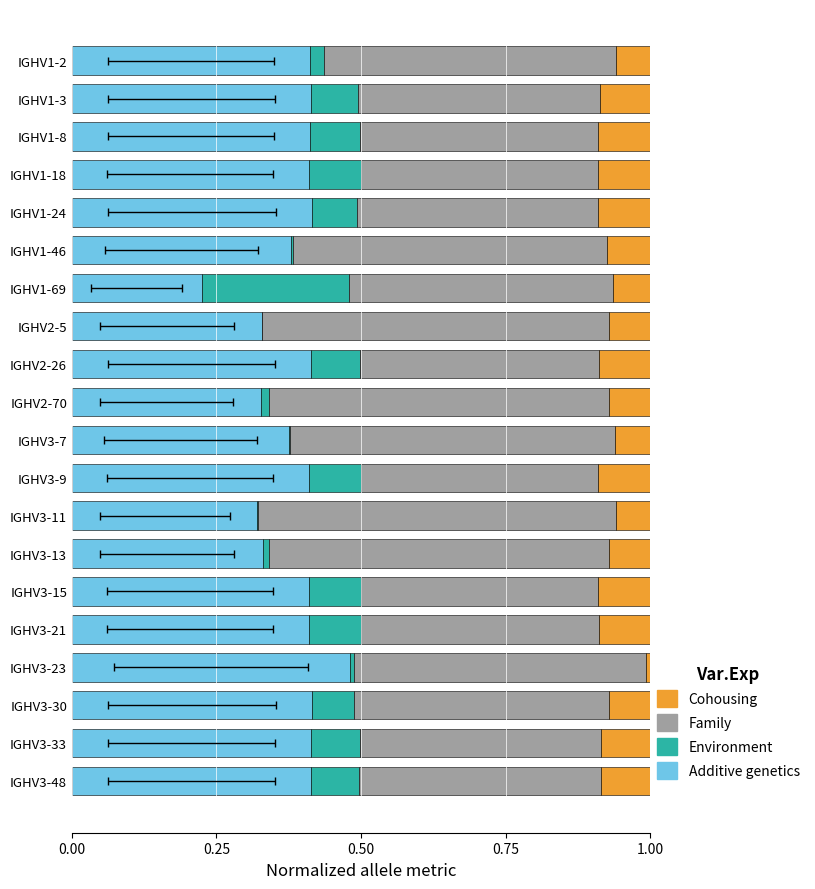

The value of Cohousing at IGHV3-48 is 0.1. True or false?

True